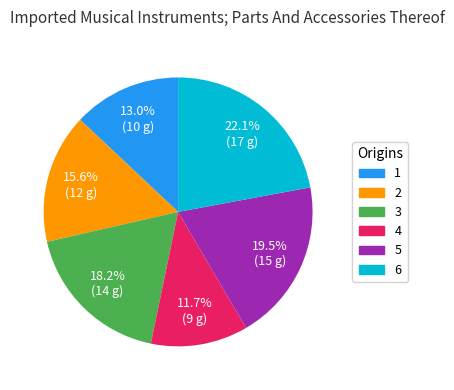

Is it true that 5 is 32% of the pie?

False